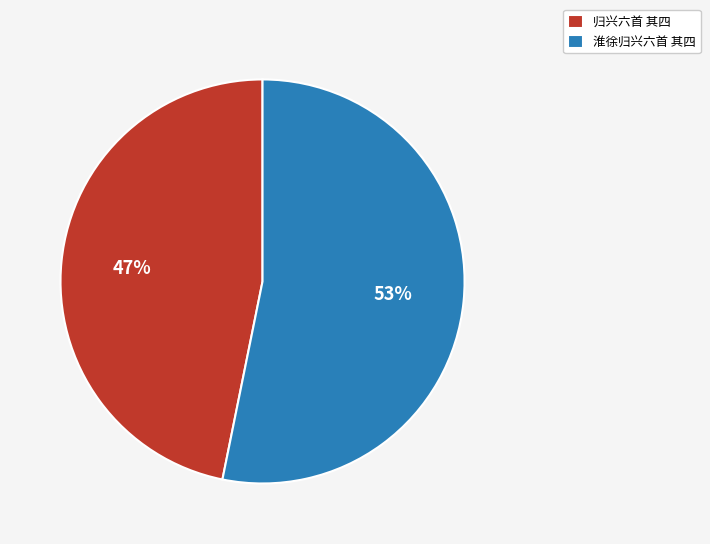

The 归兴六首 其四 slice represents 40% of the pie. True or false?

False